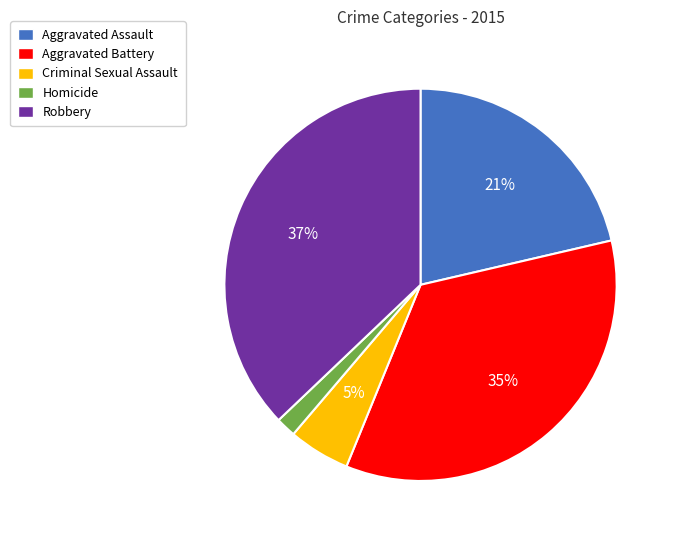

Rank the categories by value from highest to lowest.

Robbery, Aggravated Battery, Aggravated Assault, Criminal Sexual Assault, Homicide